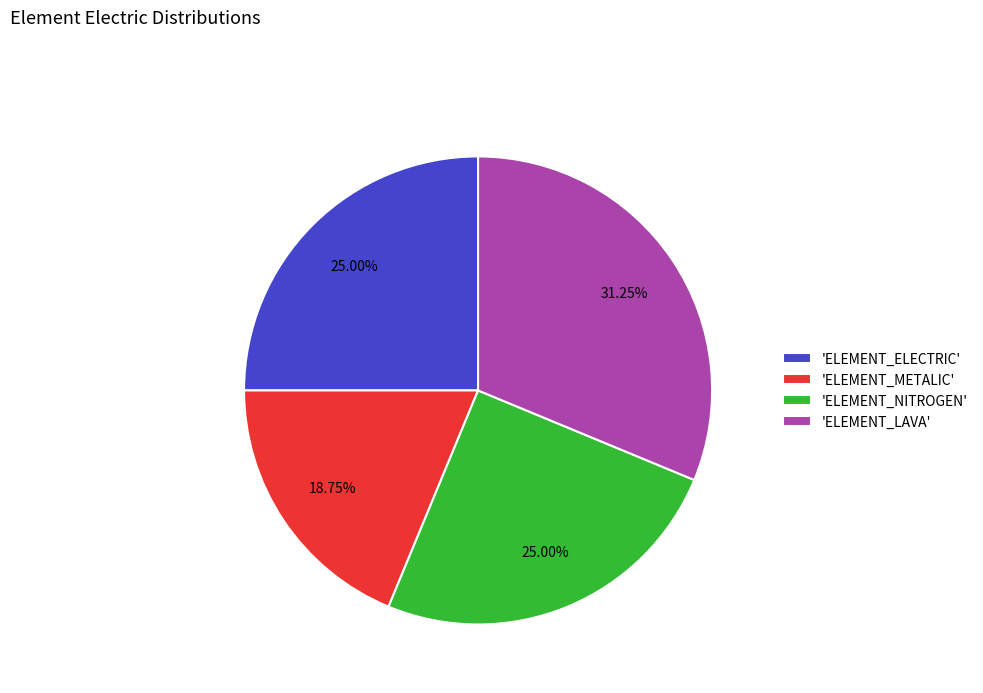

Is the sum of 'ELEMENT_NITROGEN' and 'ELEMENT_METALIC' greater than half?

No